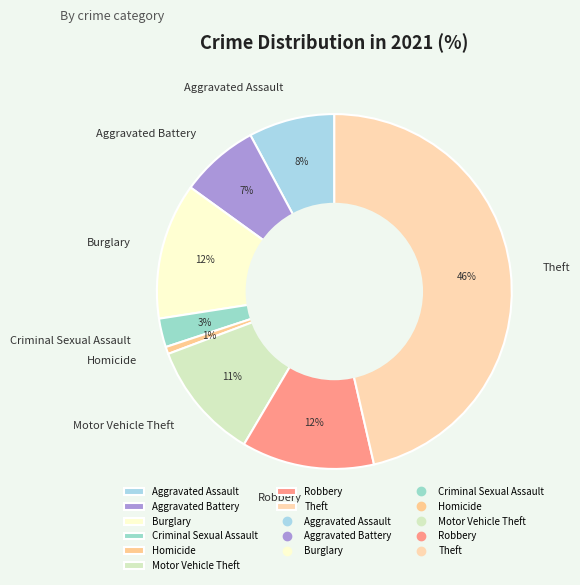

Is there a majority slice in this chart?

No